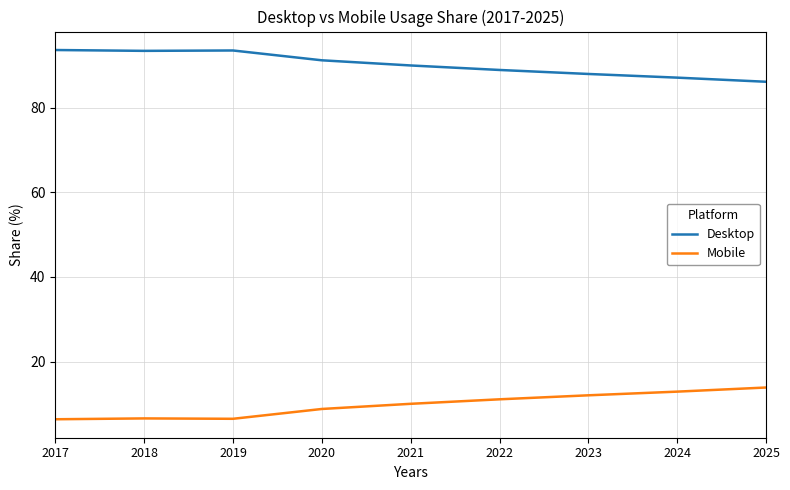

What is the smallest value displayed?

6.4